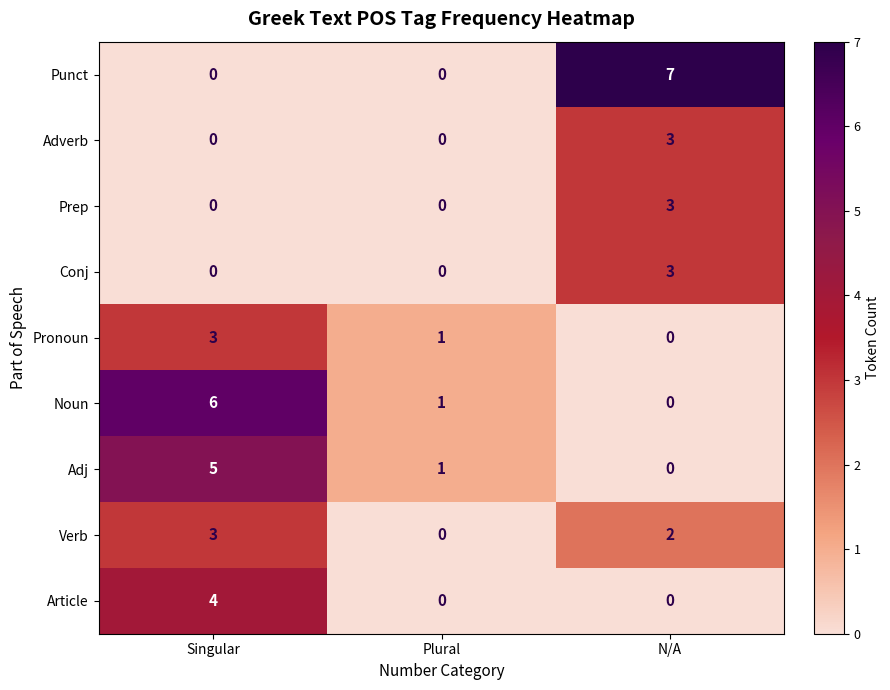

The value of Prep at Singular is -2. True or false?

False